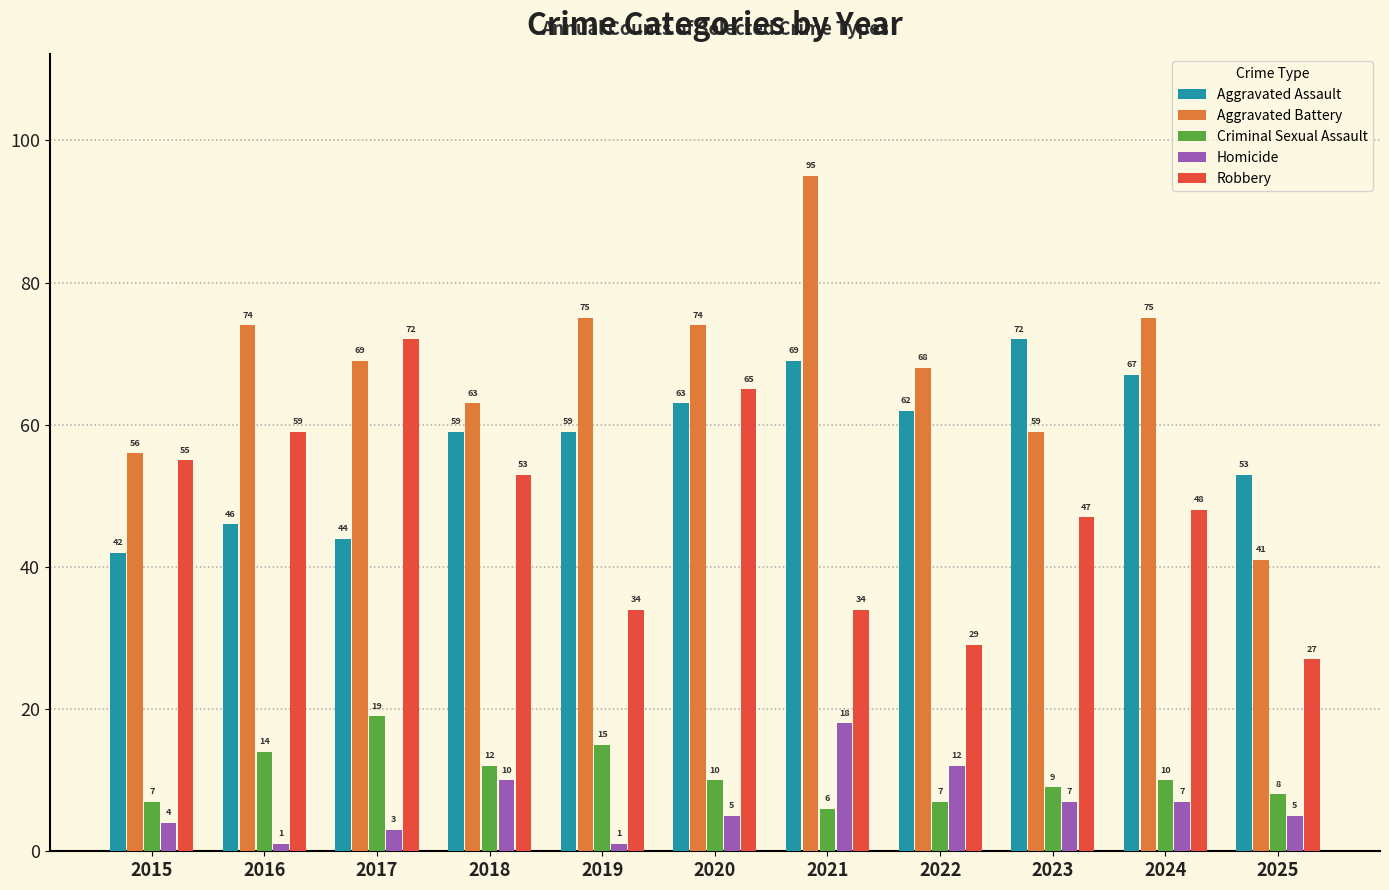

Reading left to right, list all the values displayed in this chart.

Aggravated Assault: 42	46	44	59	59	63	69	62	72	67	53
Aggravated Battery: 56	74	69	63	75	74	95	68	59	75	41
Criminal Sexual Assault: 7	14	19	12	15	10	6	7	9	10	8
Homicide: 4	1	3	10	1	5	18	12	7	7	5
Robbery: 55	59	72	53	34	65	34	29	47	48	27